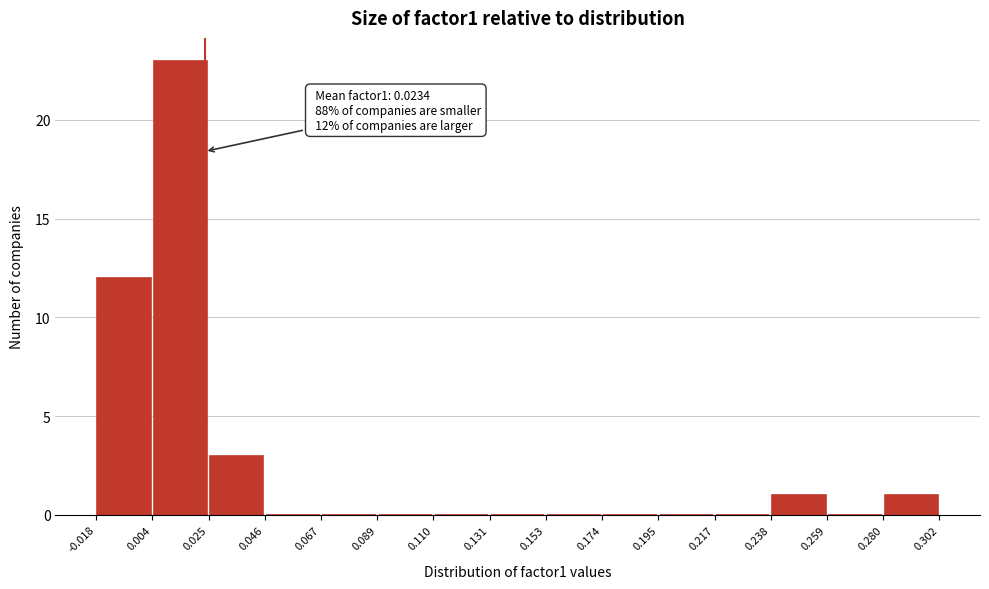

Which range on the x-axis has the tallest bar?

0.004 to 0.025